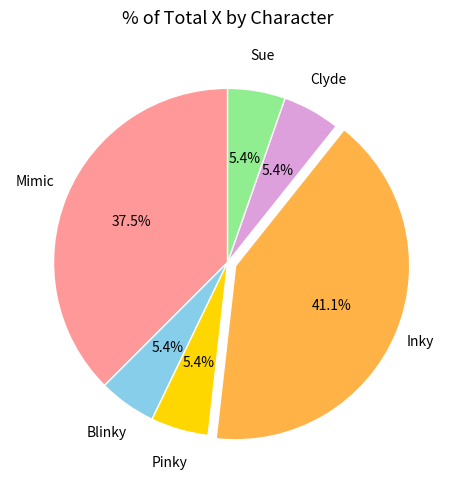

Combined, do Clyde and Blinky account for over 50%?

No